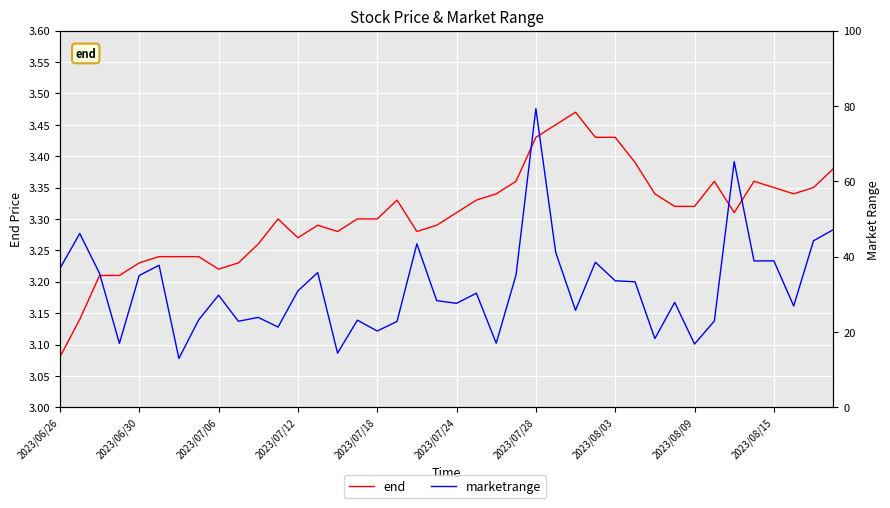

Is the value of end at 17 greater than the value of marketrange at 16?

No